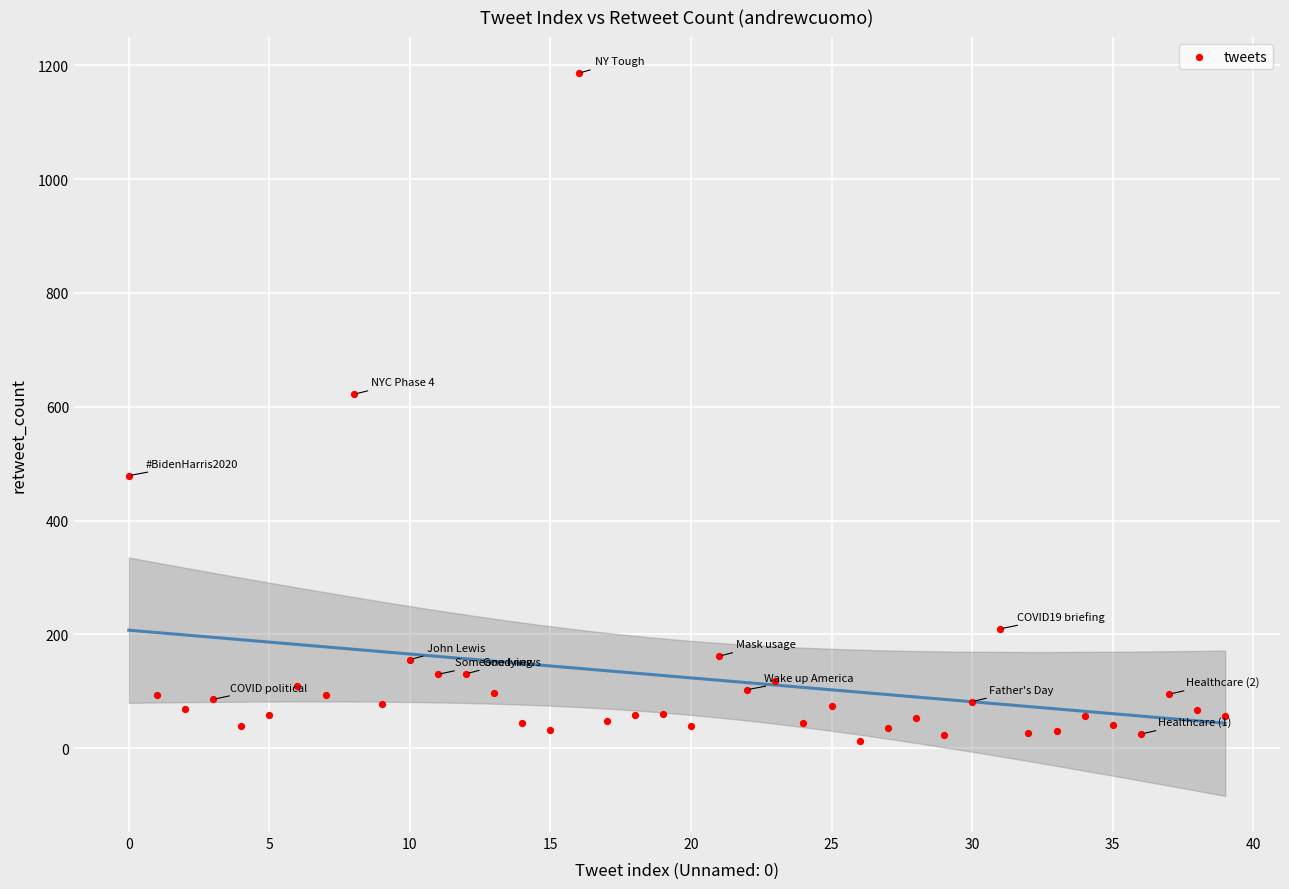

What Y value in the scatter plot is closest to 599?

622